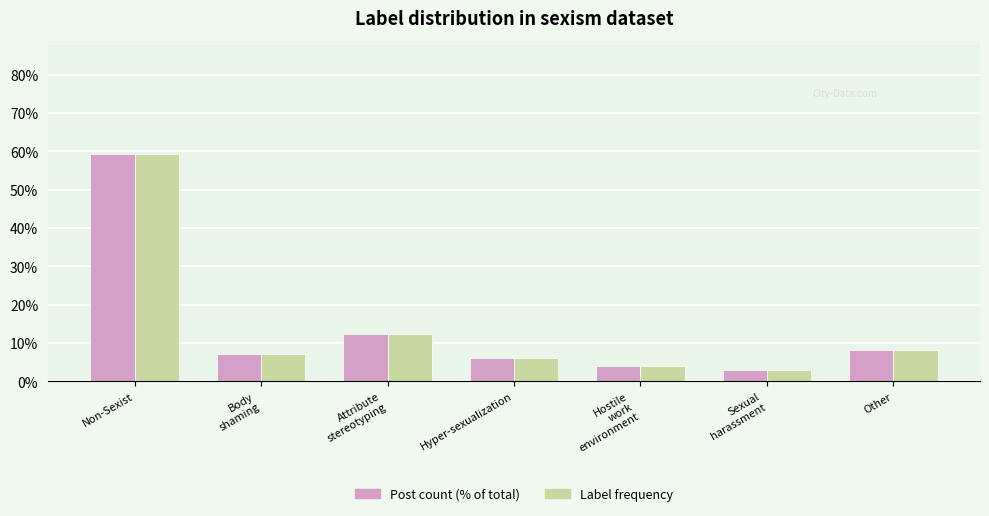

The value of Post count (% of total) at Attribute
stereotyping is 5.8. True or false?

False